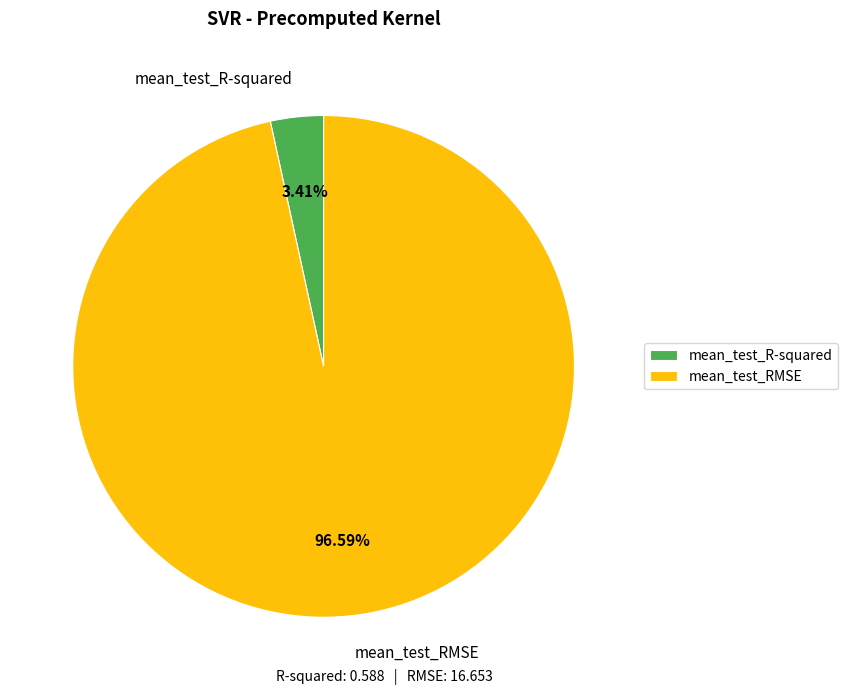

What is the smallest slice in the pie chart?

mean_test_R-squared